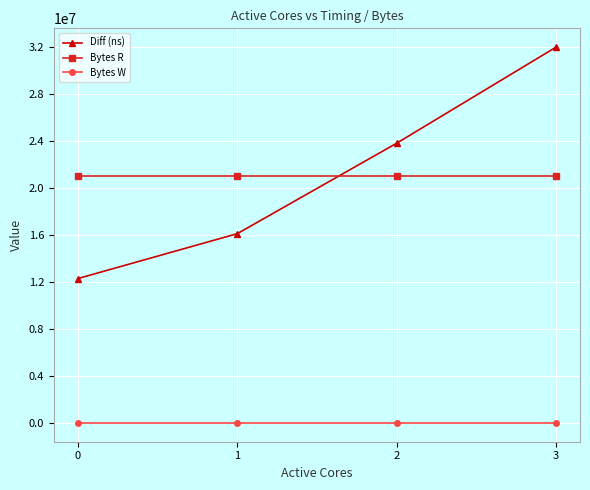

What are all the series names shown in the legend?

Diff (ns), Bytes R, Bytes W